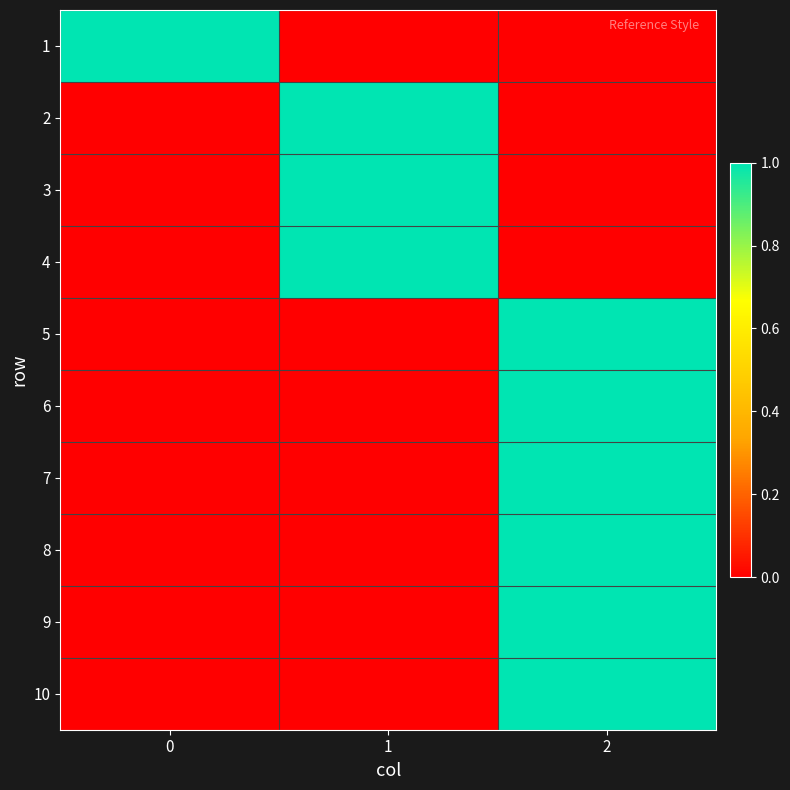

Rank the series by their maximum value, from highest to lowest.

1, 2, 3, 4, 5, 6, 7, 8, 9, 10